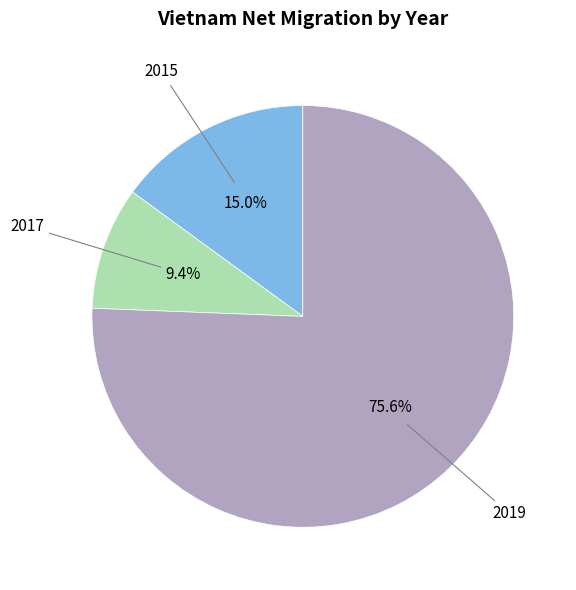

Is there a majority slice in this chart?

Yes